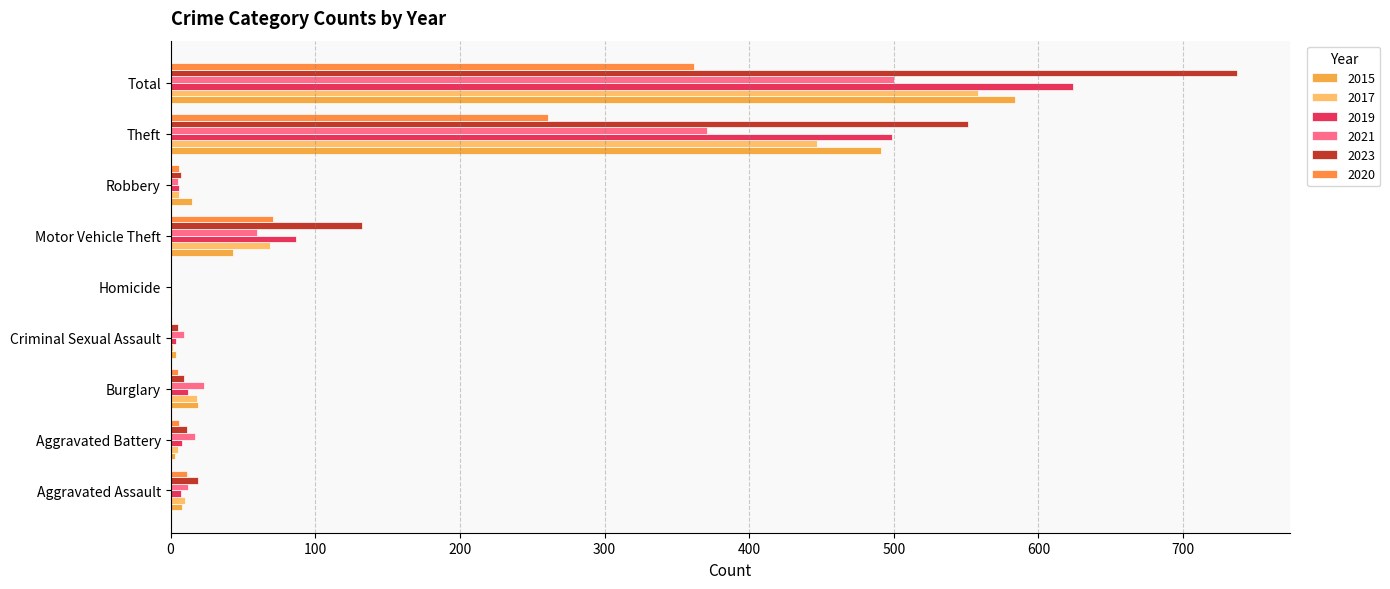

Which series has the largest range (max minus min)?

2023